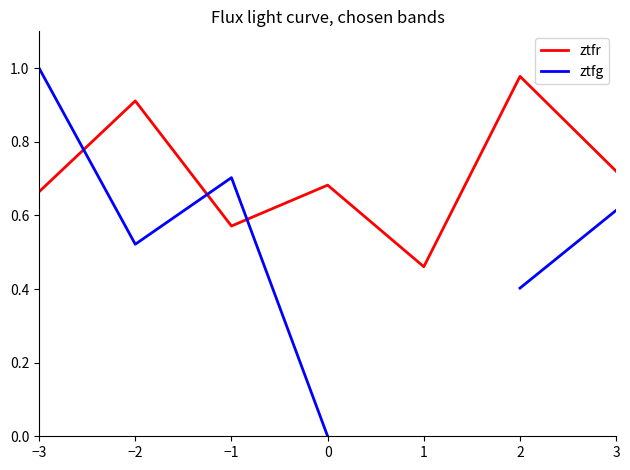

Which series has the largest total across all categories?

ztfr